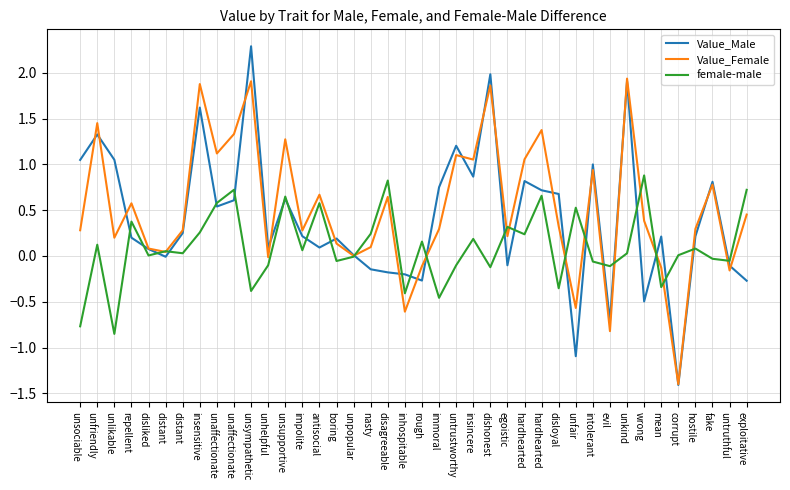

Does the chart have visible grid lines?

Yes